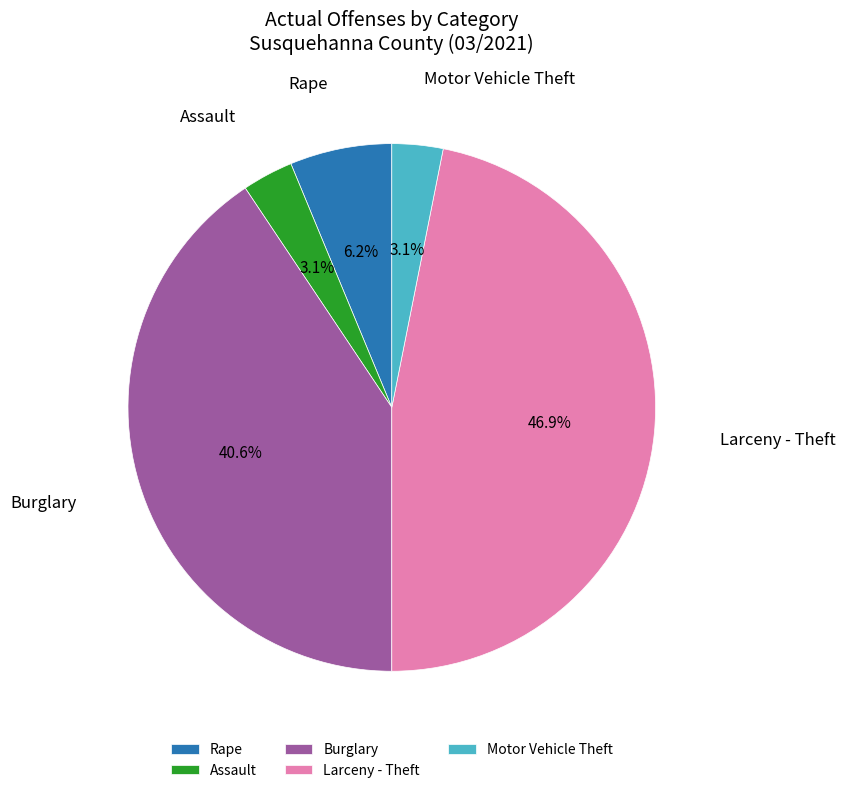

To the nearest percent, what is the difference between the largest and smallest slice percentages?

44%